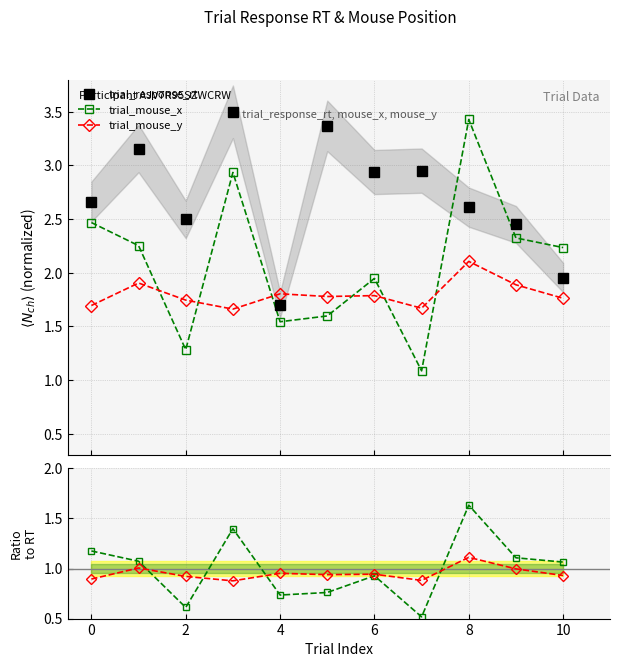

Is the value of trial_mouse_x at 10 greater than the value of trial_response_rt at 10?

No